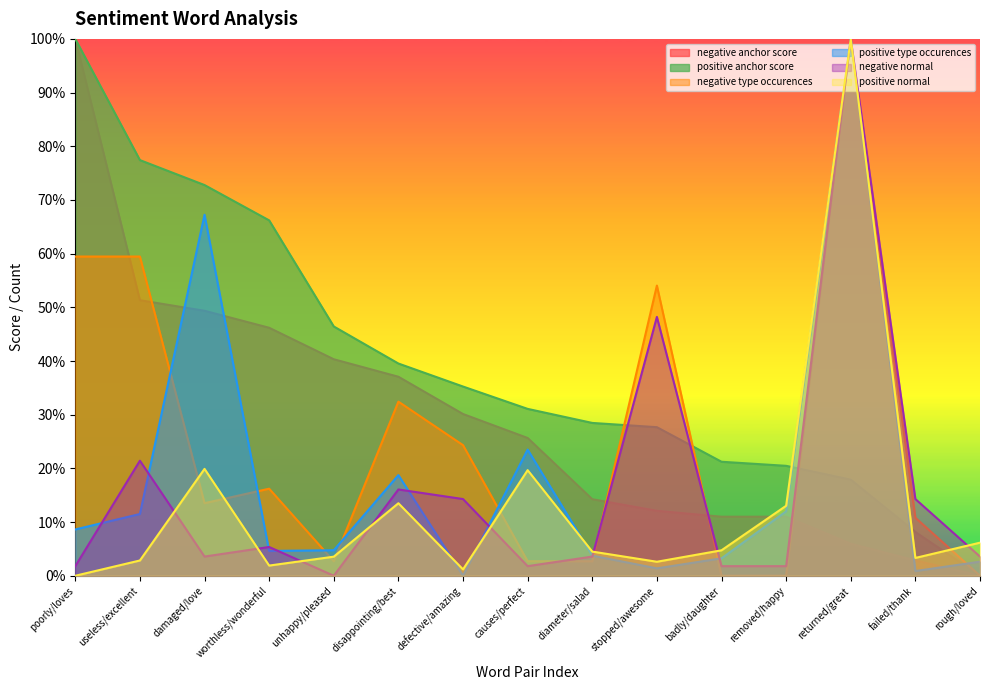

How many data points in negative type occurences are above 0?

12